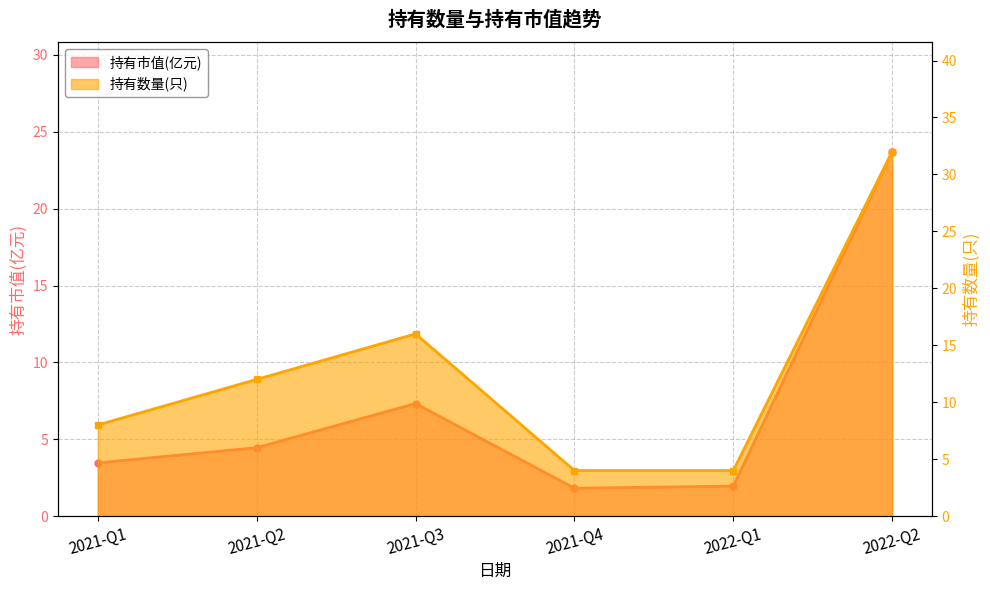

In 持有市值(亿元), how many points are lower than both neighbors (excluding endpoints)?

1